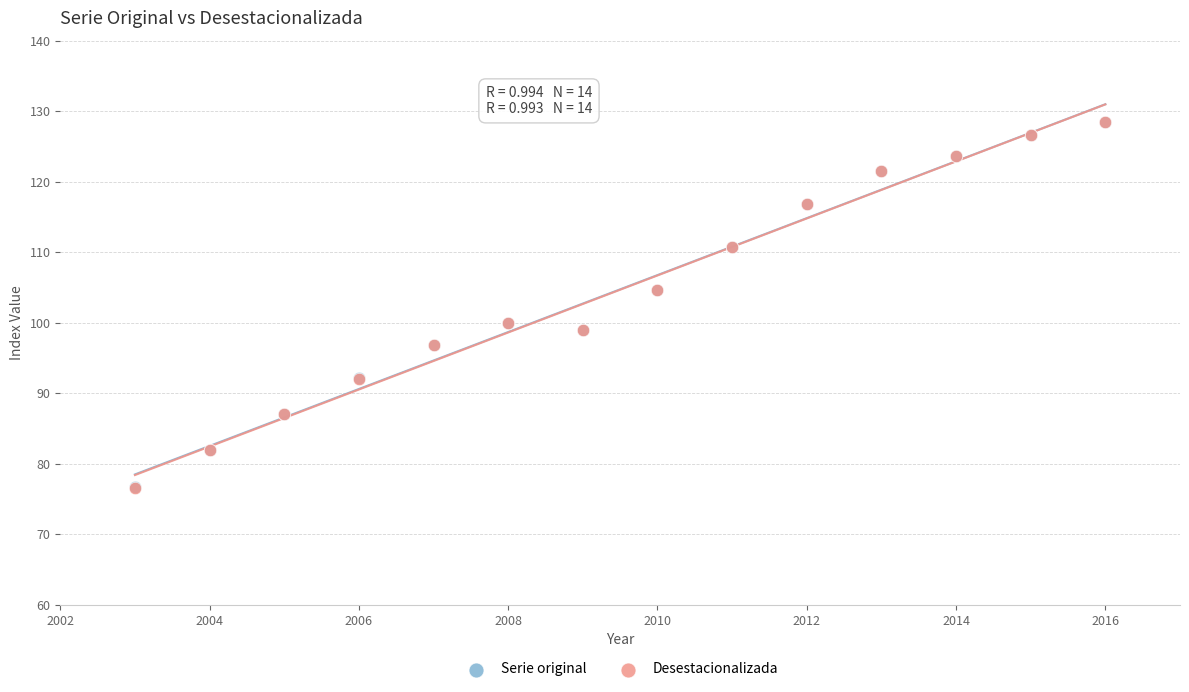

What are all the series names shown in the legend?

Serie original, Desestacionalizada